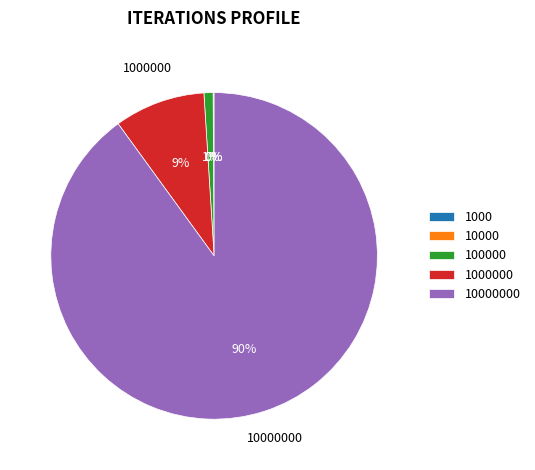

Is there a majority slice in this chart?

Yes